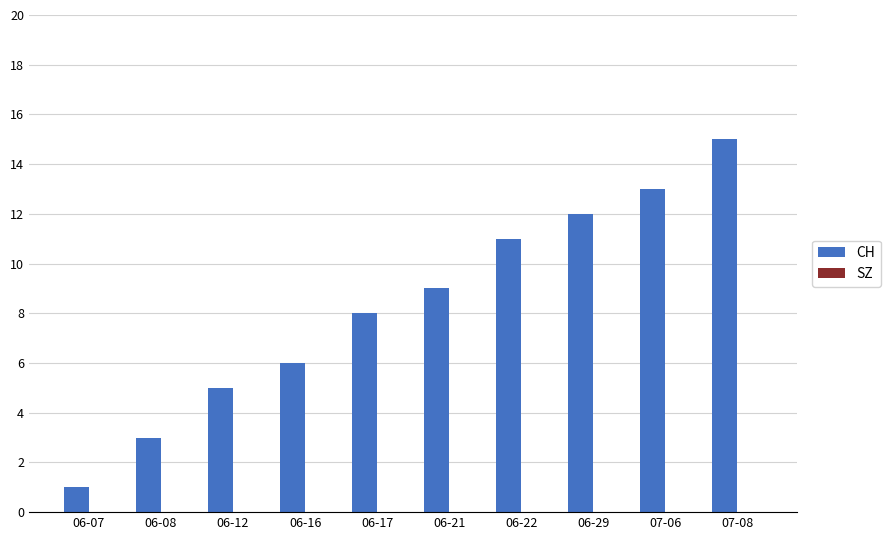

List the labels in order of value, largest first.

07-08, 07-06, 06-29, 06-22, 06-21, 06-17, 06-16, 06-12, 06-08, 06-07